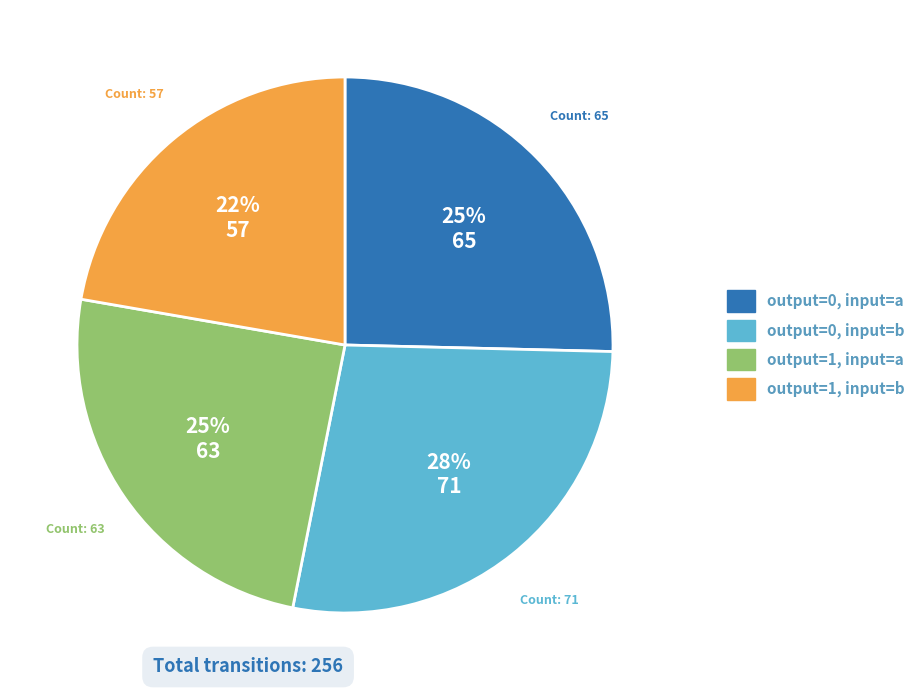

To the nearest percent, what is the average slice percentage?

25%